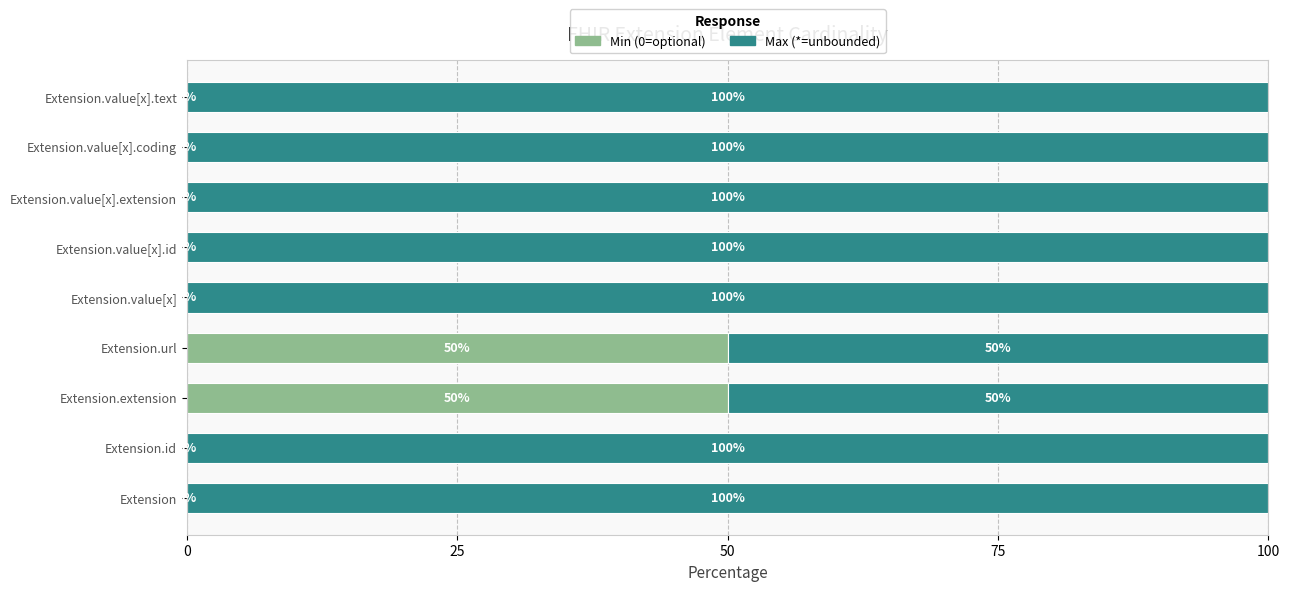

What is the total value across all series at Extension.extension?

100